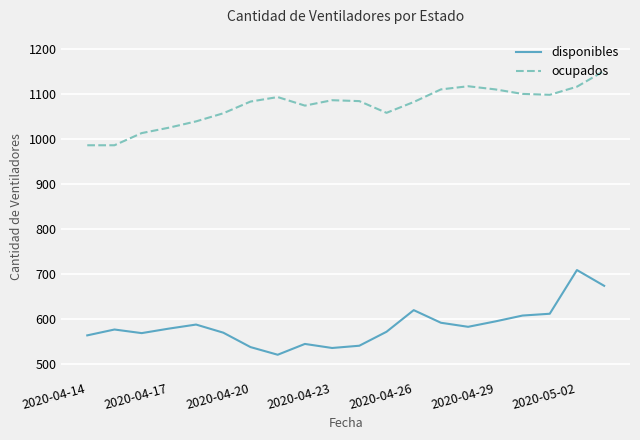

Does the chart display data point markers on the line(s)?

No